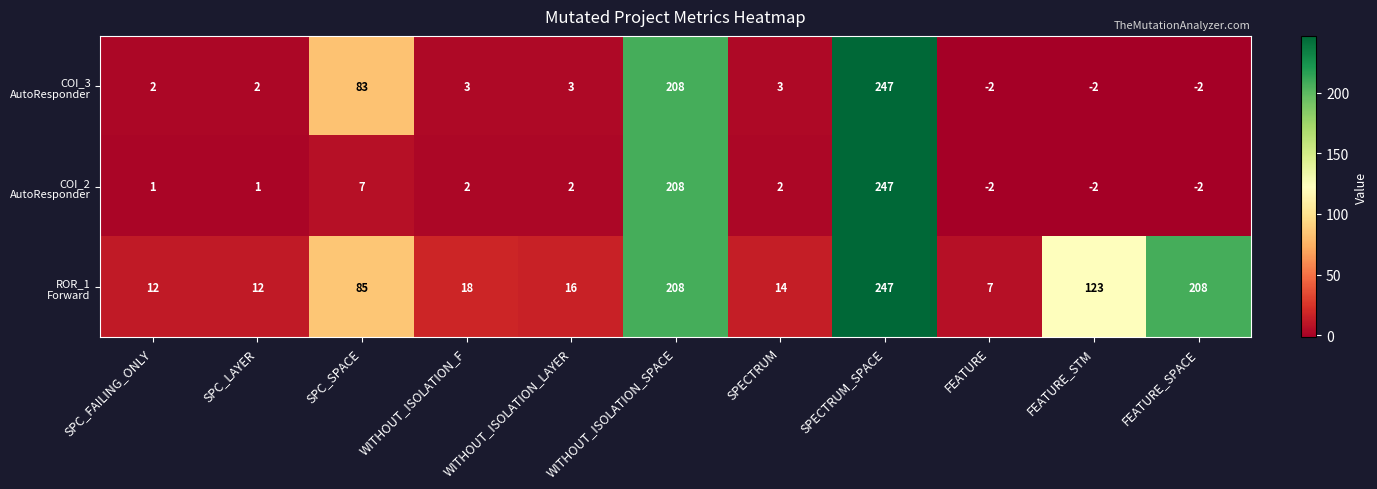

What is the maximum value shown in the chart?

247